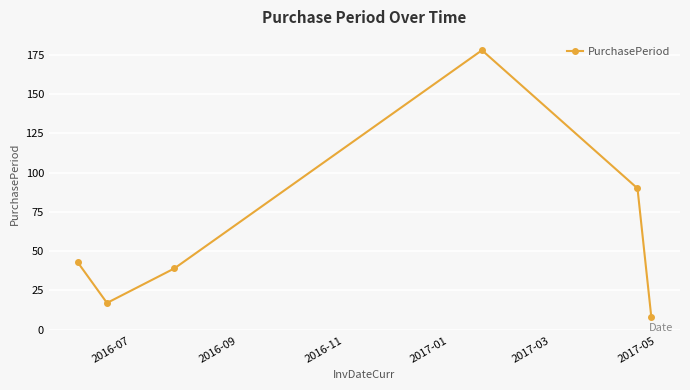

What is the sum of all values?

375